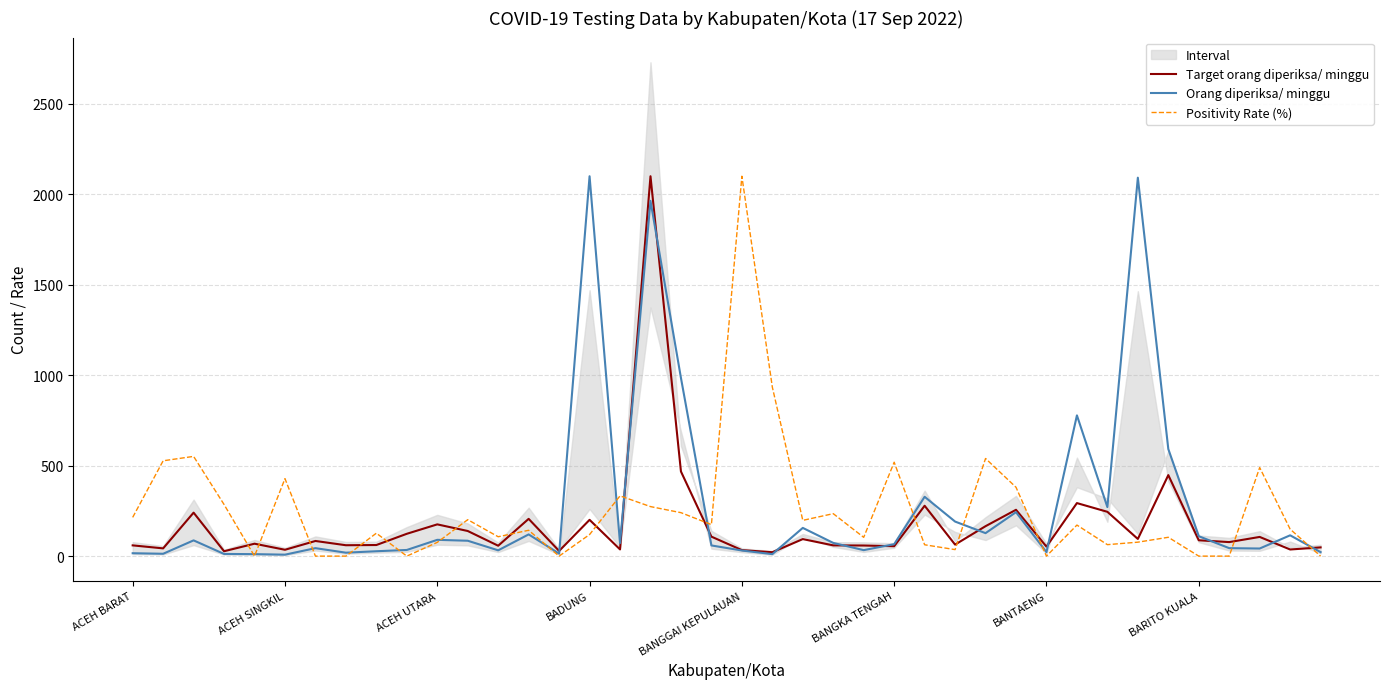

Rank the series at 23 from highest to lowest value.

Positivity Rate (%), Orang diperiksa/ minggu, Target orang diperiksa/ minggu